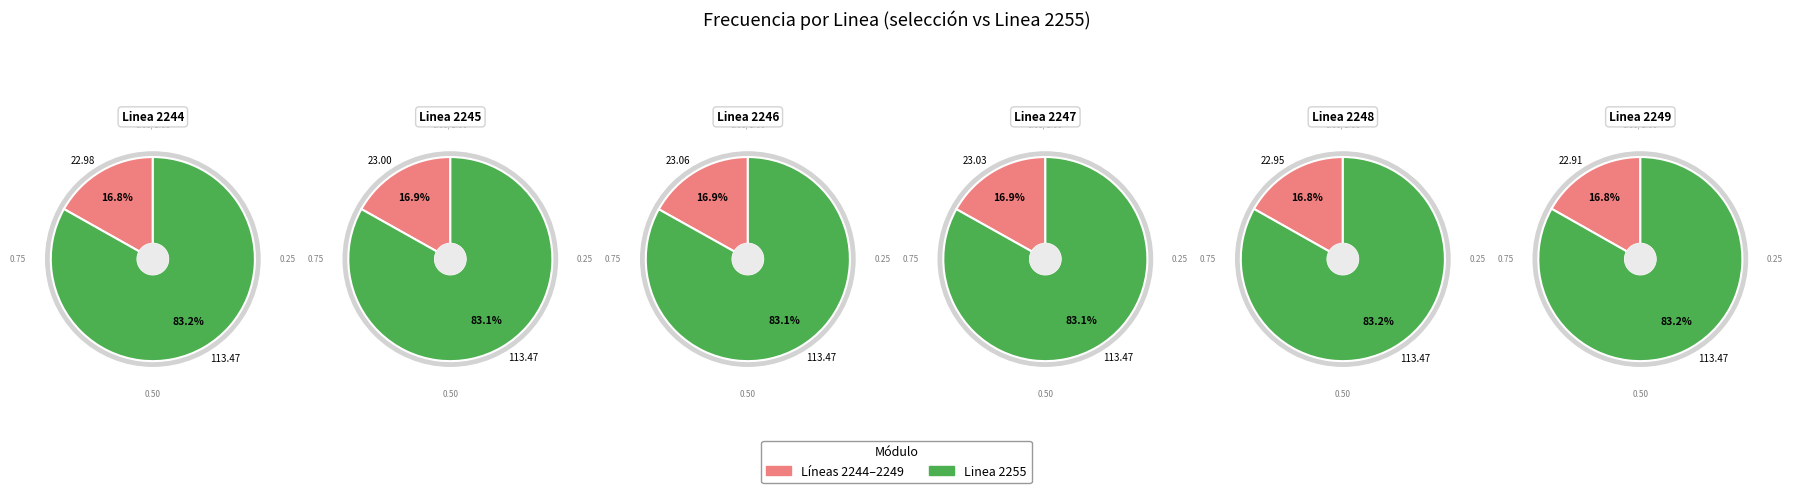

Is Linea 2246 the majority of the pie?

No